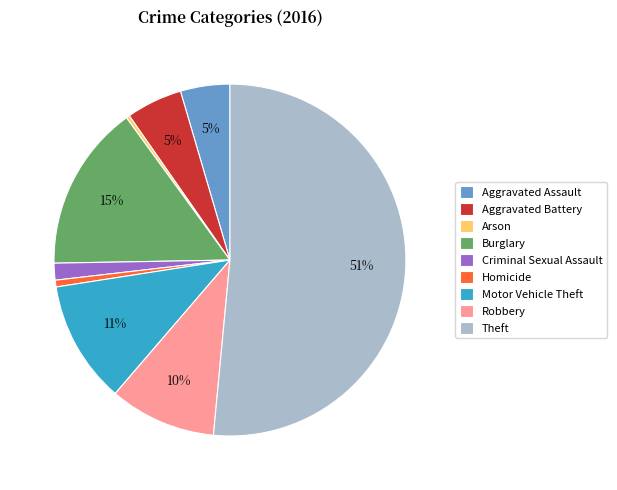

To the nearest percent, what is the difference between the largest and smallest slice percentages?

51%